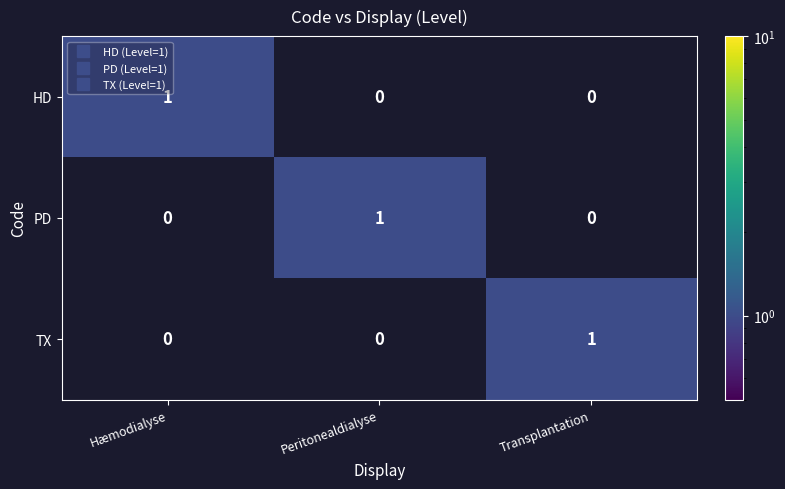

At how many categories does at least one series exceed 0?

3